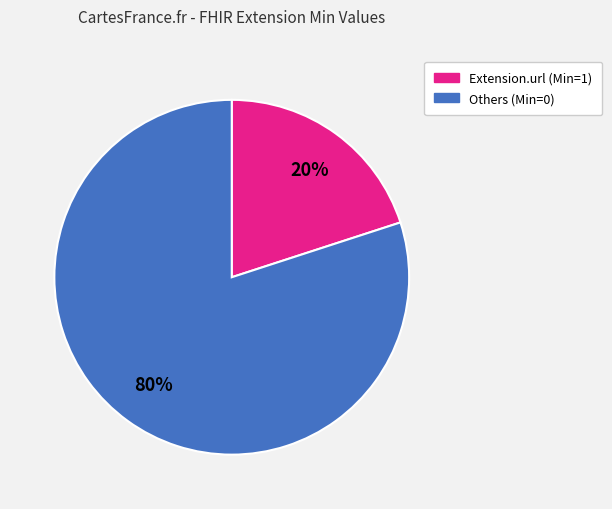

Is there any slice that represents more than half of the pie?

Yes